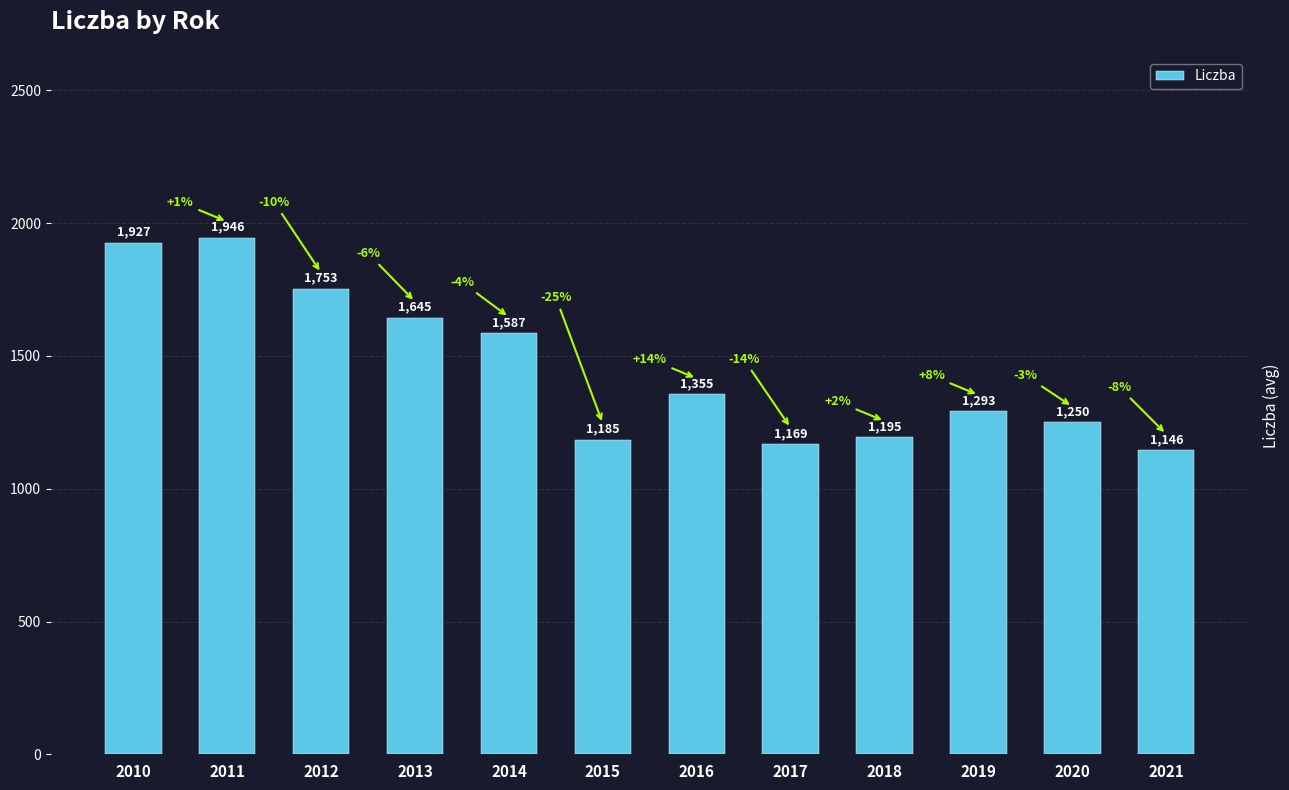

The chart shows a value of 1927.2 at 2010. True or false?

True